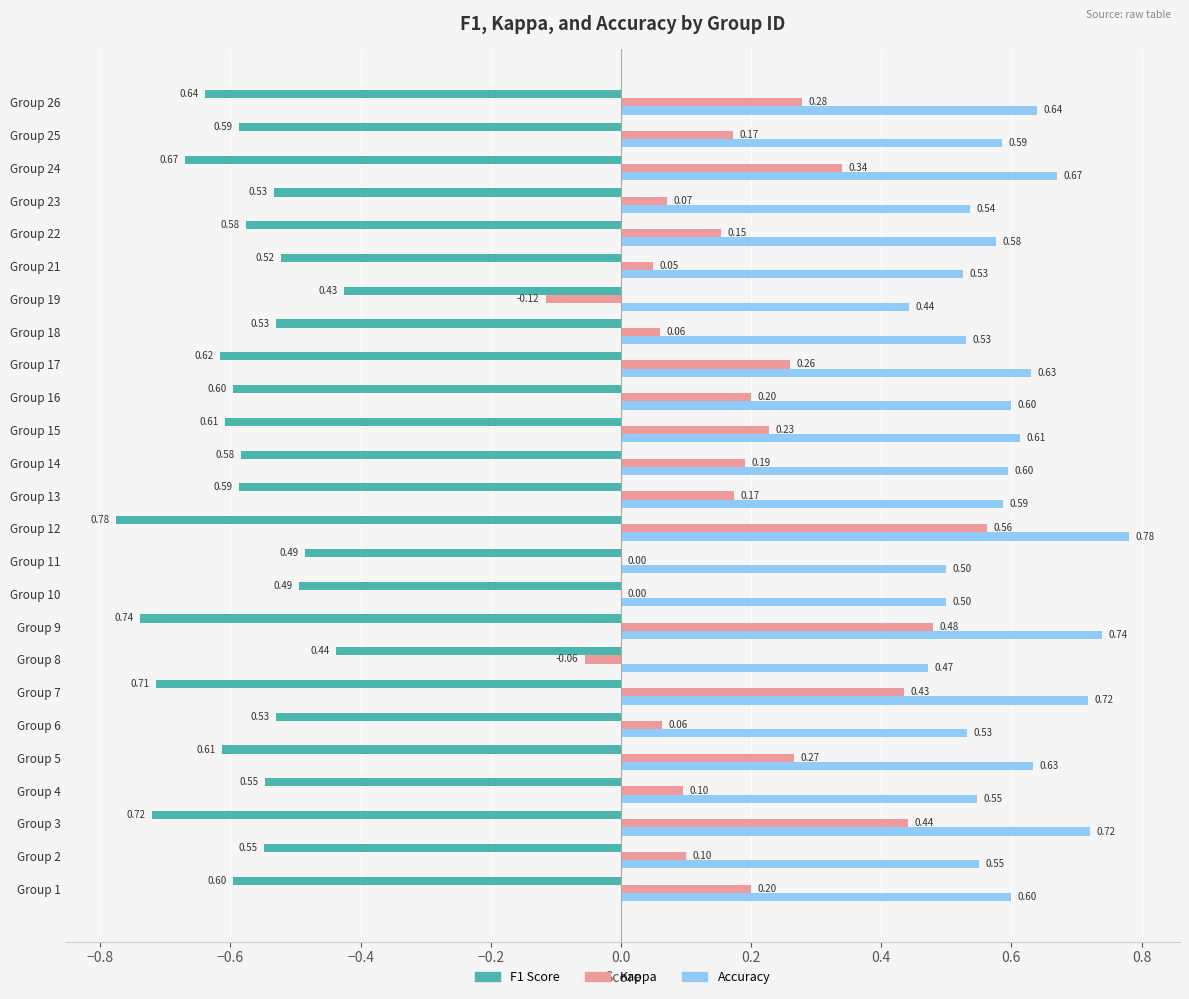

At which category is the sum across all series the highest?

Group 12